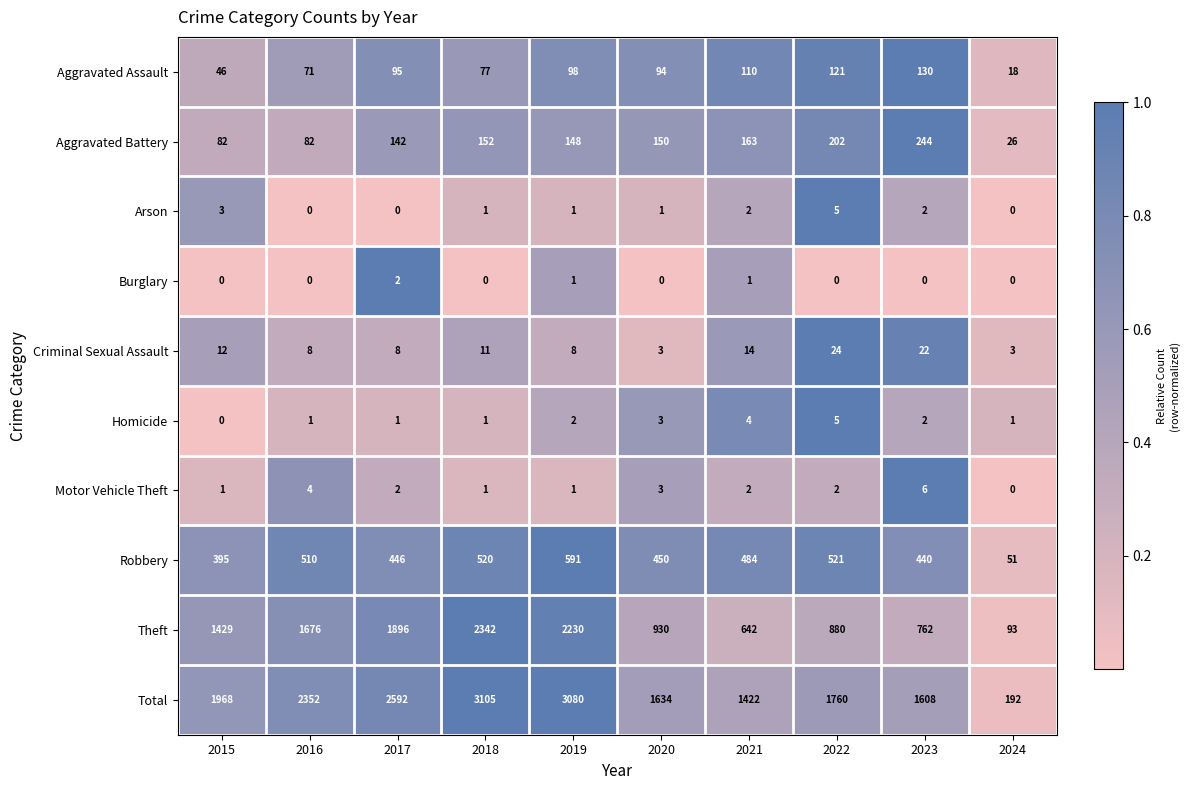

What is the spread (max minus min) of values at 2019?

3079